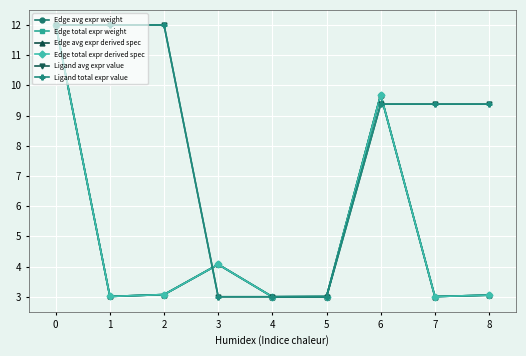

True or false: Edge total expr derived spec and Edge total expr weight cross at least once.

False